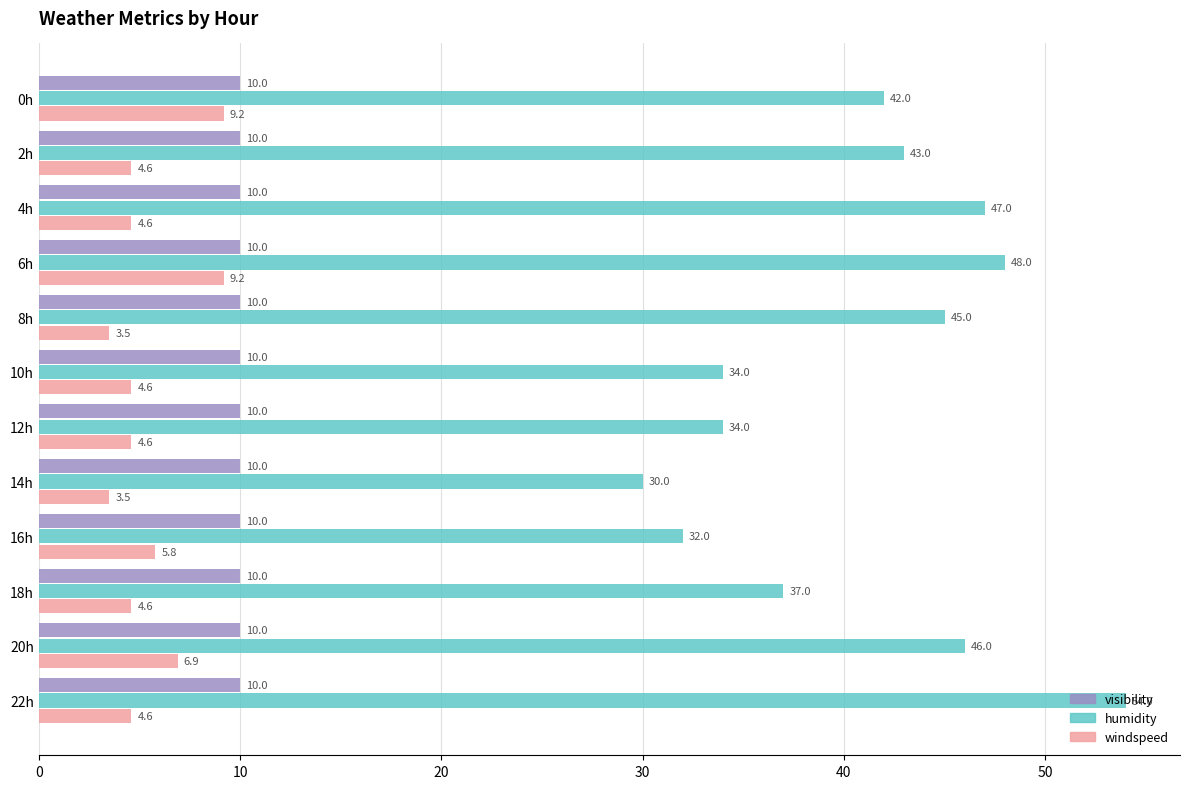

What are all the series names shown in the legend?

visibility, humidity, windspeed